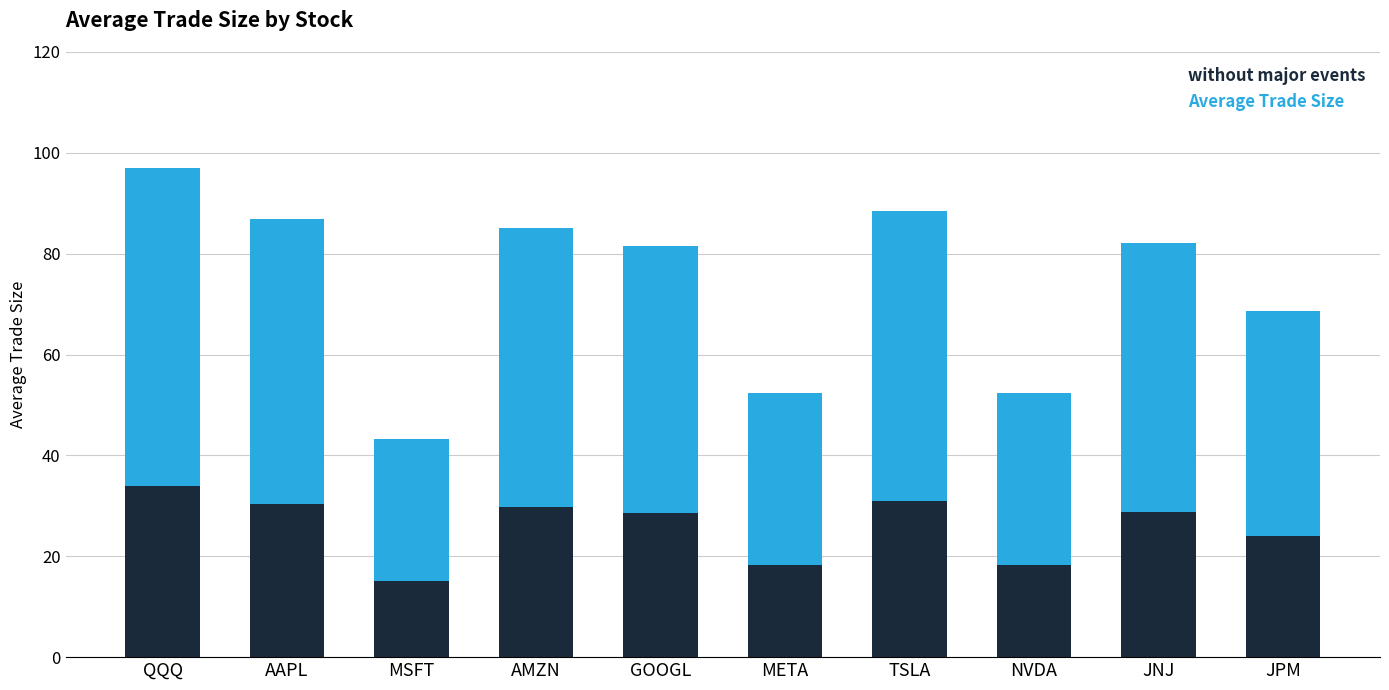

True or false: without major events has a value of 28.7 at JNJ.

True